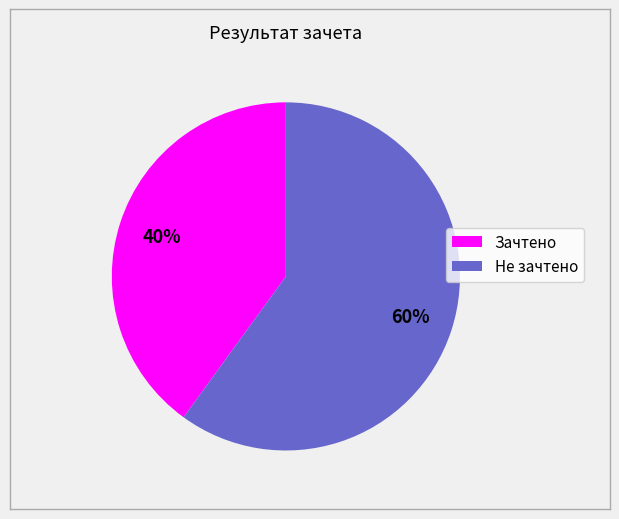

Count the number of slices in the pie.

2